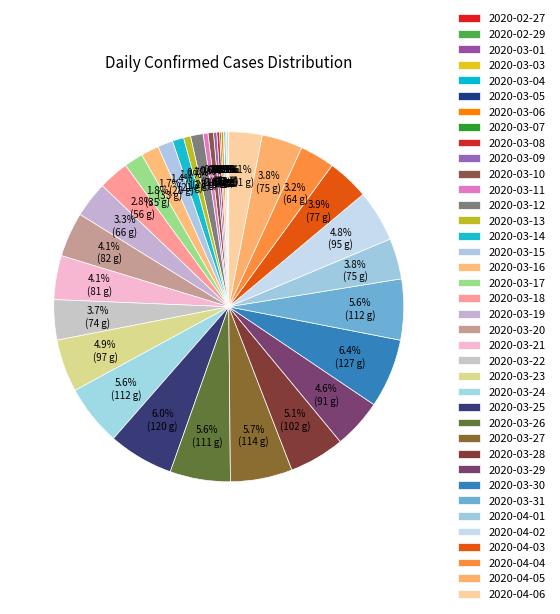

How much of the chart is everything except 2020-03-28?

94.9%